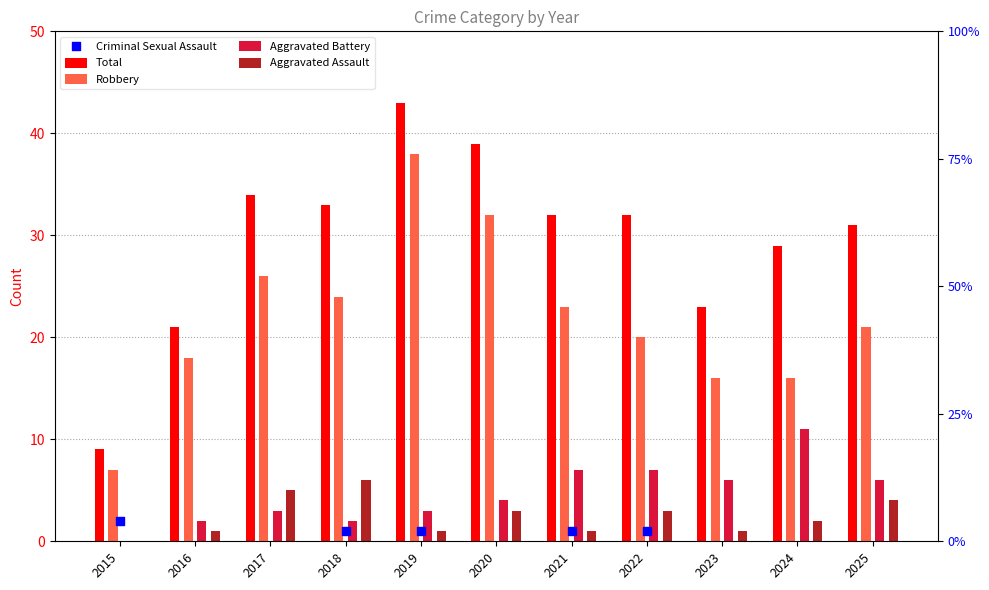

Which series contains the highest Y value?

Total